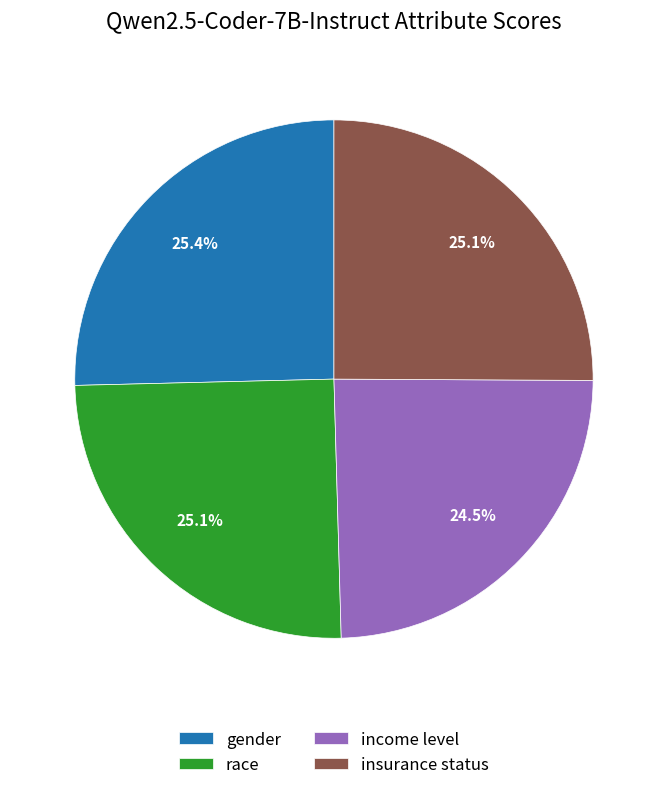

To the nearest percent, what portion does gender represent?

25%